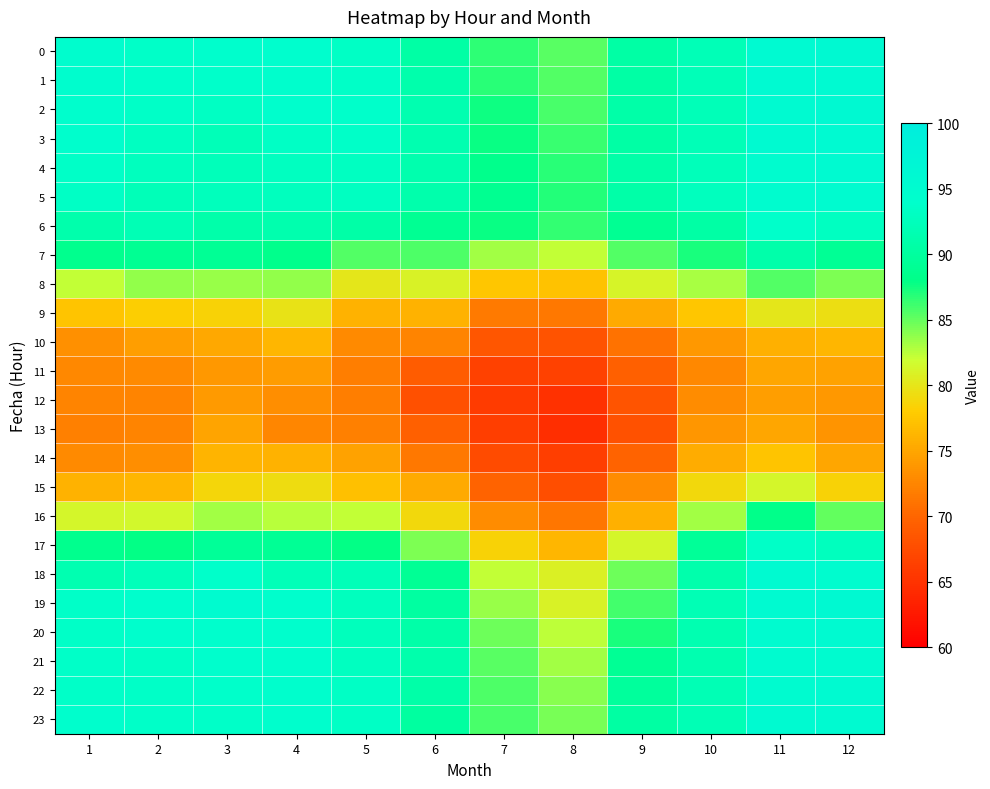

Reading left to right, what are all the values shown in this chart?

0: 1=94.4	2=93.7	3=94.0	4=94.2	5=93.3	6=90.5	7=86.6	8=85.3	9=90.6	10=92.1	11=95.7	12=96.0
1: 1=94.6	2=93.8	3=93.9	4=94.2	5=93.5	6=91.1	7=86.8	8=85.6	9=90.6	10=92.2	11=95.6	12=95.7
2: 1=94.2	2=93.5	3=93.2	4=94.0	5=93.8	6=91.4	7=87.6	8=85.9	9=90.8	10=92.3	11=95.6	12=96.0
3: 1=94.0	2=93.1	3=92.3	4=93.4	5=93.6	6=91.6	7=87.8	8=86.3	9=90.6	10=92.2	11=95.3	12=95.6
4: 1=93.5	2=92.7	3=92.5	4=92.9	5=93.1	6=91.4	7=88.4	8=86.8	9=90.9	10=92.4	11=94.8	12=95.6
5: 1=93.4	2=92.2	3=92.6	4=92.7	5=93.0	6=91.2	7=88.8	8=86.9	9=90.9	10=92.8	11=94.9	12=95.1
6: 1=91.2	2=92.0	3=91.1	4=91.3	5=90.6	6=88.9	7=87.7	8=86.4	9=89.0	10=90.5	11=93.9	12=93.1
7: 1=88.5	2=89.0	3=89.1	4=88.4	5=85.6	6=85.7	7=83.2	8=82.3	9=85.5	10=87.2	11=91.1	12=89.1
8: 1=82.3	2=83.6	3=83.6	4=83.6	5=80.0	6=81.0	7=77.5	8=77.3	9=81.2	10=83.0	11=85.6	12=84.2
9: 1=77.4	2=78.2	3=78.5	4=79.8	5=76.0	6=76.0	7=71.6	8=71.5	9=75.4	10=77.5	11=80.0	12=79.5
10: 1=73.4	2=74.4	3=75.2	4=76.3	5=72.9	6=72.5	7=68.6	8=68.2	9=71.0	10=74.0	11=75.9	12=76.4
11: 1=72.7	2=72.8	3=74.0	4=74.2	5=71.9	6=69.1	7=66.5	8=66.5	9=69.4	10=72.8	11=75.1	12=74.7
12: 1=72.4	2=72.5	3=74.2	4=73.1	5=71.9	6=67.8	7=65.9	8=65.0	9=68.4	10=73.0	11=74.5	12=73.9
13: 1=72.1	2=72.4	3=74.9	4=72.6	5=72.1	6=69.4	7=66.2	8=64.6	9=68.0	10=73.8	11=75.0	12=73.7
14: 1=72.9	2=73.2	3=76.1	4=76.0	5=74.7	6=71.4	7=67.4	8=66.1	9=69.7	10=75.6	11=77.4	12=75.1
15: 1=76.1	2=76.3	3=78.8	4=79.3	5=77.1	6=75.5	7=69.7	8=67.7	9=73.1	10=79.0	11=81.4	12=78.5
16: 1=81.3	2=81.5	3=83.3	4=82.6	5=82.2	6=79.0	7=73.1	8=71.3	9=75.9	10=83.2	11=88.2	12=85.0
17: 1=88.5	2=88.0	3=89.4	4=89.1	5=87.8	6=84.2	7=78.4	8=76.3	9=81.3	10=89.4	11=93.6	12=92.8
18: 1=91.7	2=92.5	3=93.8	4=92.2	5=92.2	6=89.1	7=82.2	8=80.9	9=84.8	10=91.2	11=95.4	12=94.8
19: 1=93.7	2=94.2	3=95.0	4=94.2	5=92.7	6=90.3	7=83.5	8=81.1	9=86.0	10=92.0	11=95.6	12=96.1
20: 1=93.5	2=93.9	3=93.9	4=94.1	5=92.6	6=90.8	7=84.8	8=82.4	9=87.2	10=91.6	11=95.2	12=95.6
21: 1=93.7	2=93.4	3=94.1	4=94.1	5=92.9	6=91.1	7=85.4	8=83.2	9=89.2	10=91.5	11=95.0	12=95.3
22: 1=93.7	2=93.6	3=93.8	4=94.0	5=93.3	6=90.9	7=85.6	8=84.0	9=89.7	10=92.0	11=95.0	12=95.4
23: 1=94.0	2=93.7	3=93.7	4=94.0	5=93.3	6=90.1	7=85.9	8=84.4	9=90.4	10=92.0	11=95.5	12=95.3